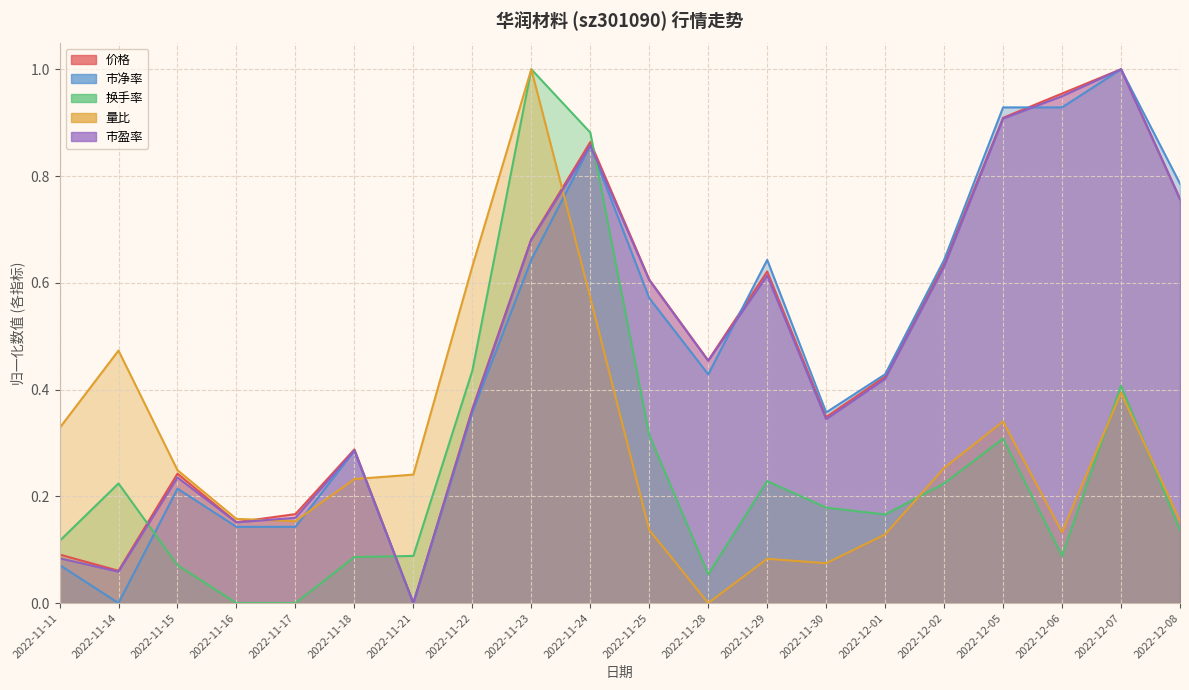

What is the greatest value displayed?

1.0